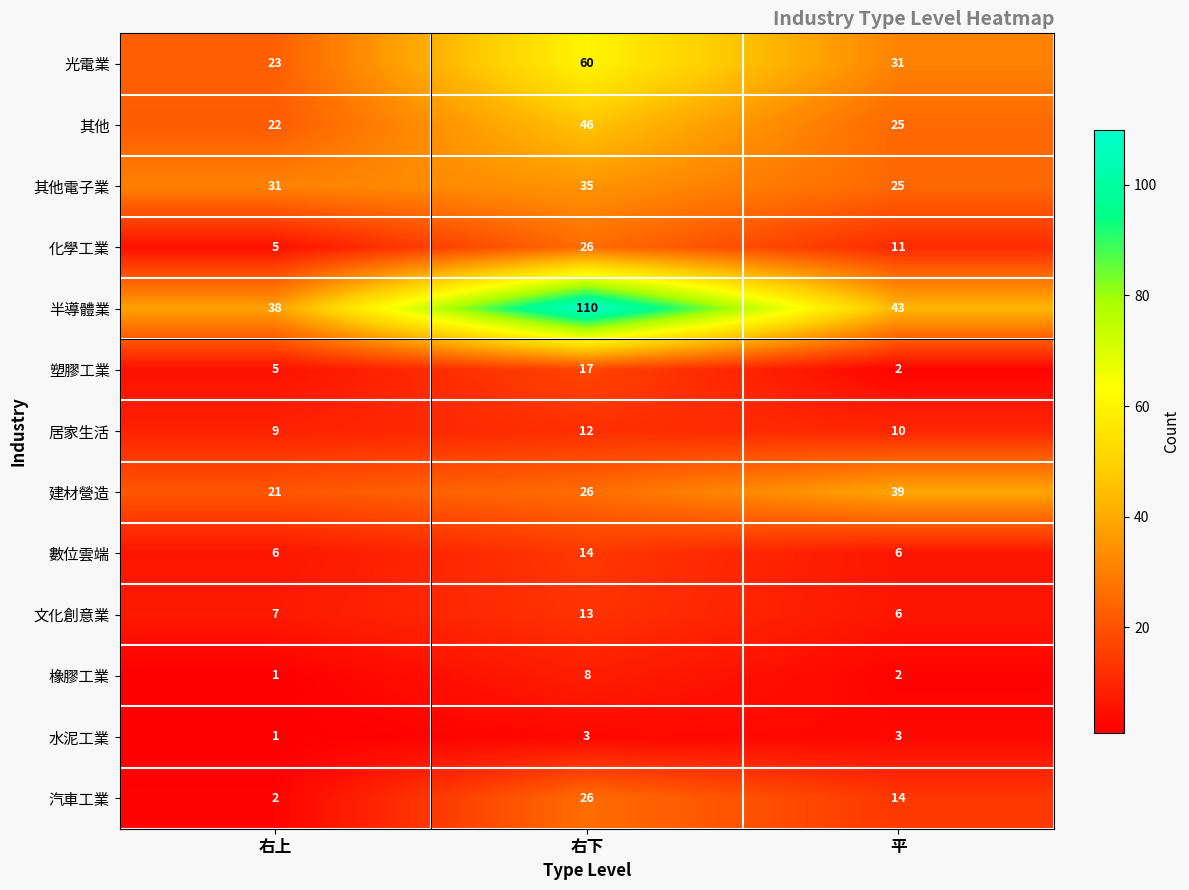

Where is 文化創意業 nearest to the value 9?

右上